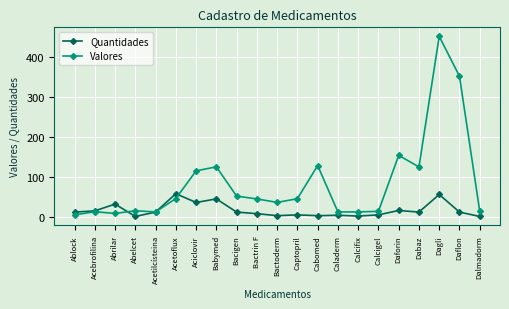

At which category does the chart reach its peak across all series?

Dagli